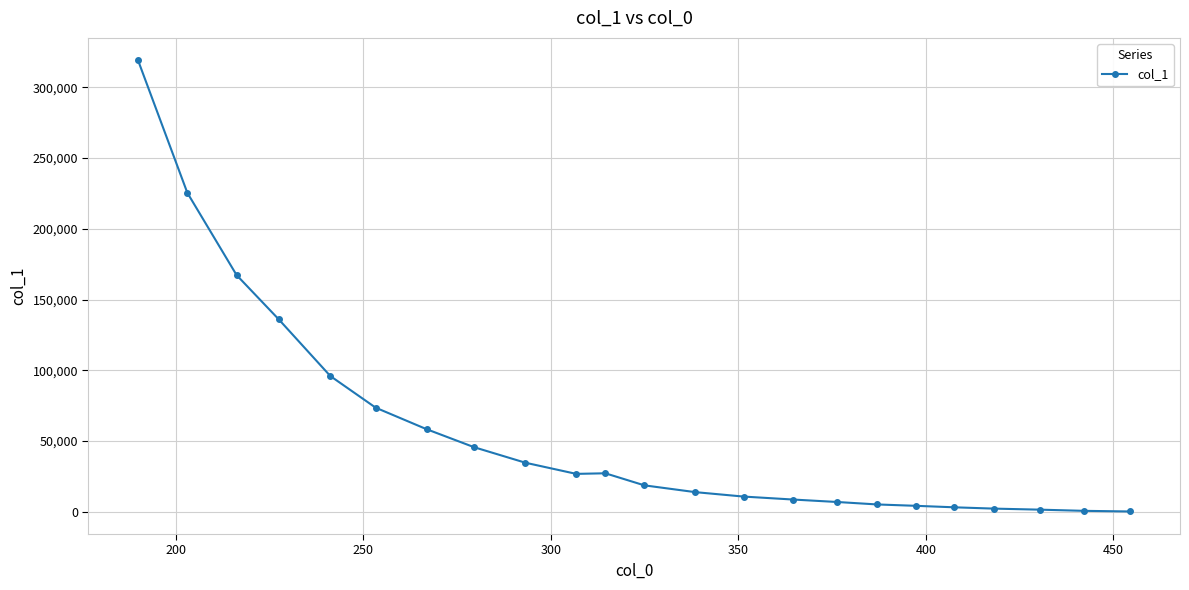

What is the difference between the maximum and second lowest values?

318206.5